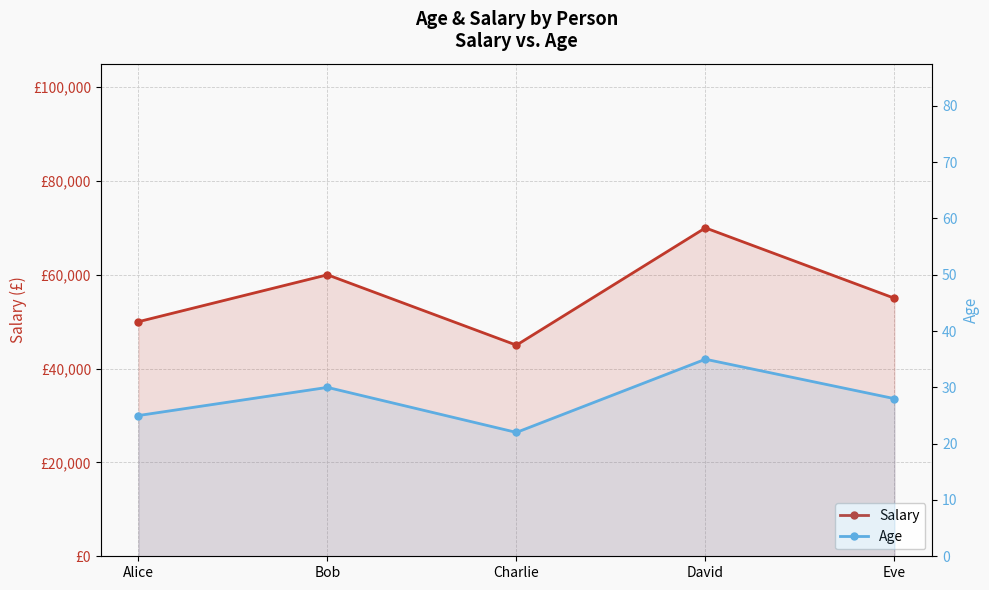

What is the maximum value shown in the chart?

70000